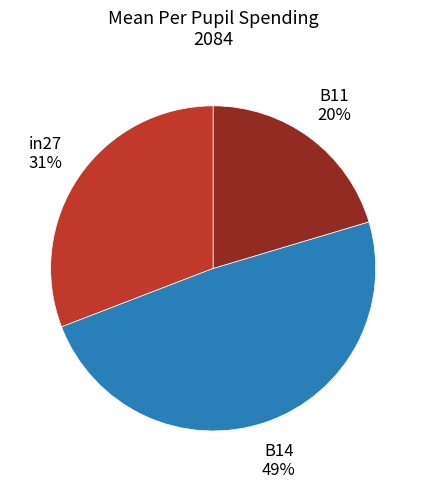

Is it true that B11 is 31% of the pie?

False